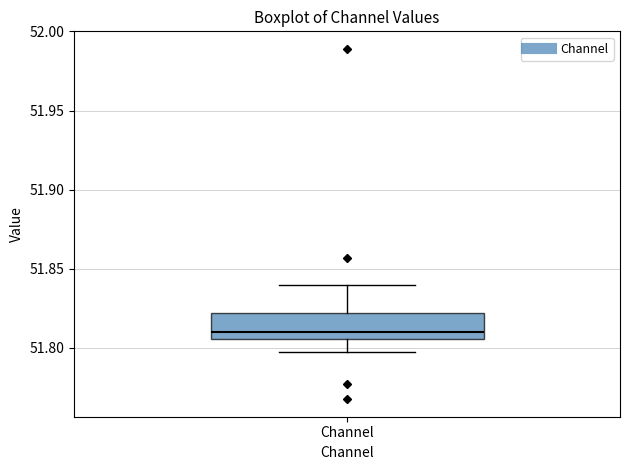

Where does the upper whisker of the box for Channel end on the y-axis? The values are not printed on the chart, so give them approximately, as read against the axis.

51.840